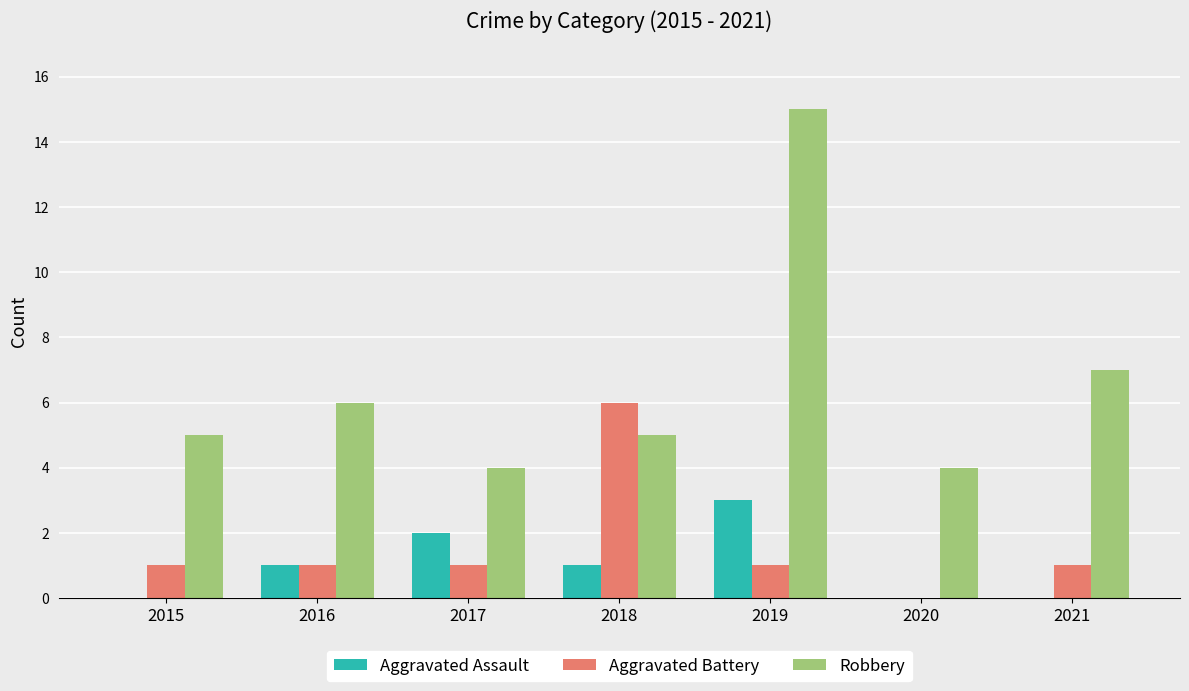

Which series changed the most between 2015 and 2019?

Robbery